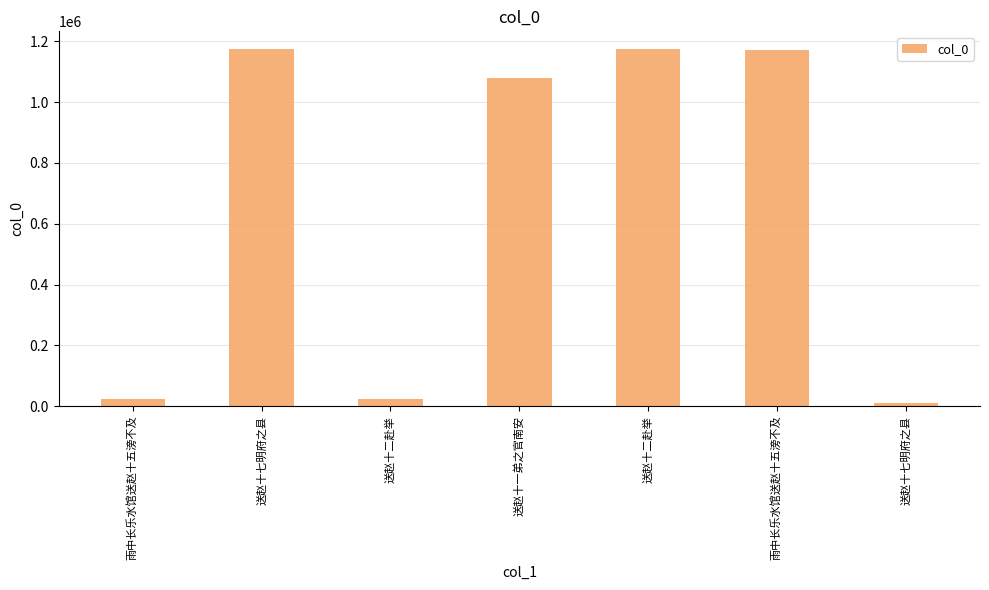

How many series are shown in this chart?

1